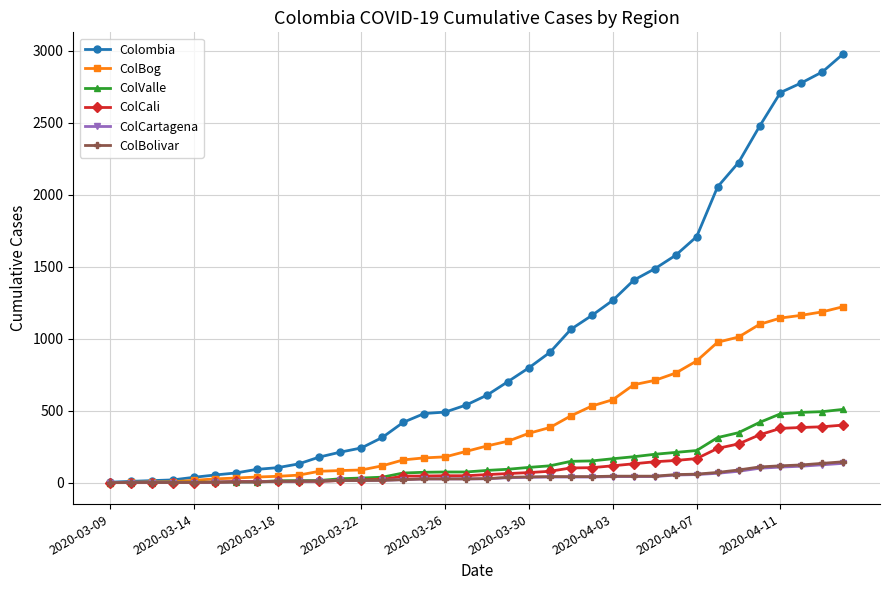

Which series has the largest total across all categories?

Colombia